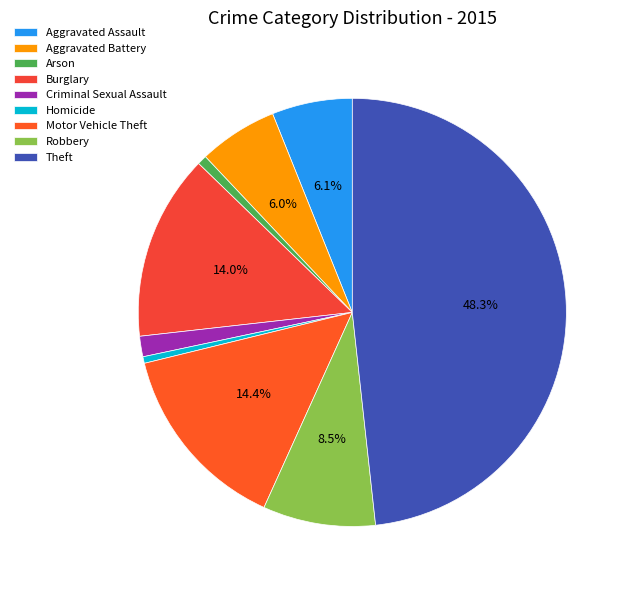

Is it true that Theft is 39% of the pie?

False